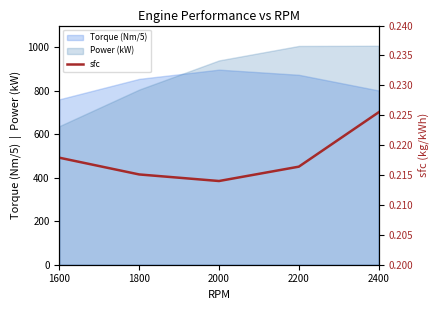

Where is the data nearest to the value 0?

2000